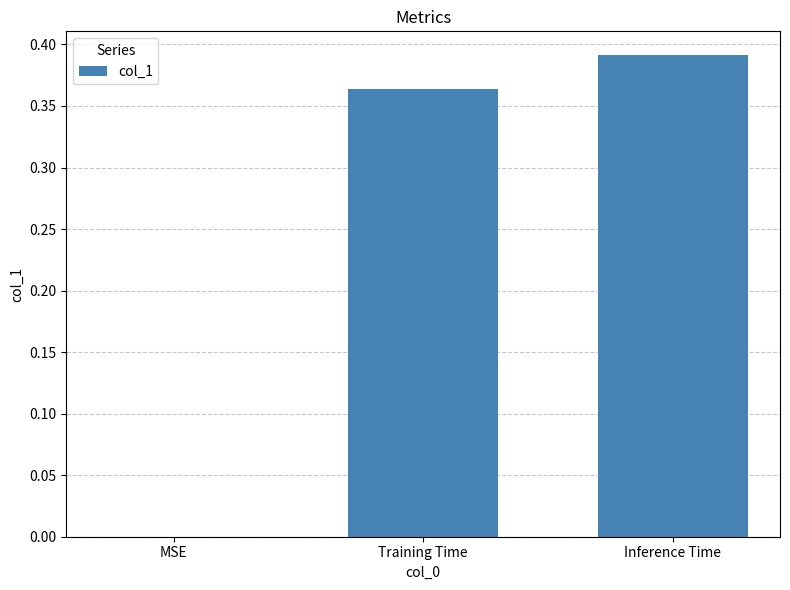

Between Inference Time and MSE, which is larger?

Inference Time